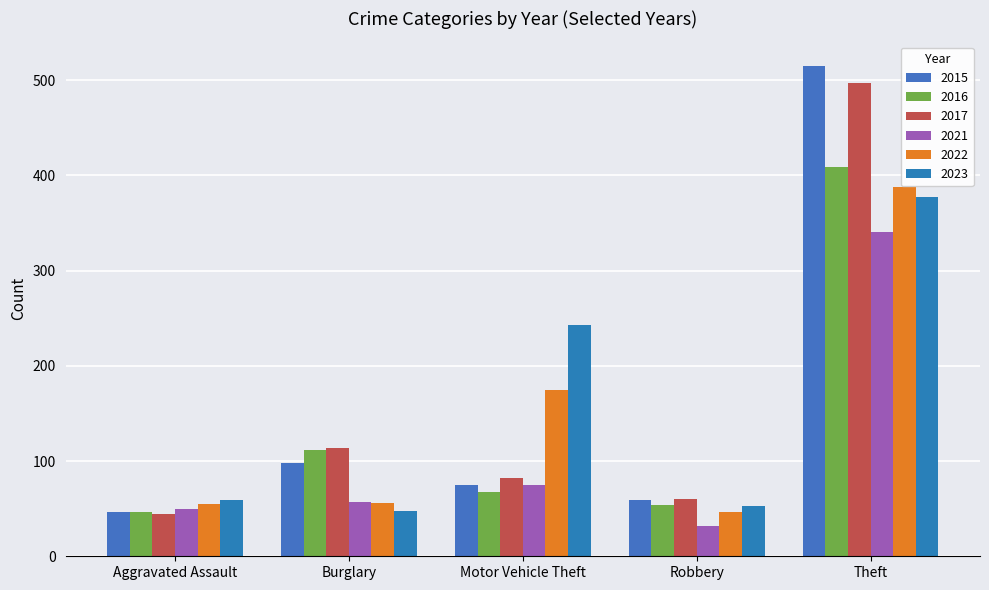

Is it true that 2021 equals 32 at Robbery?

True